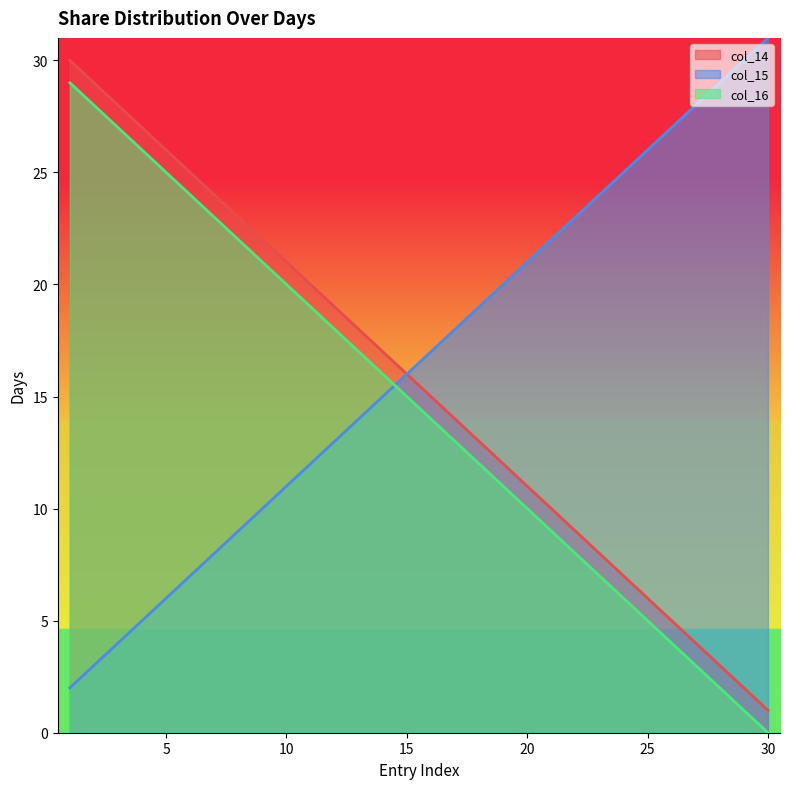

Is it true that col_16 equals 14 at 9?

False